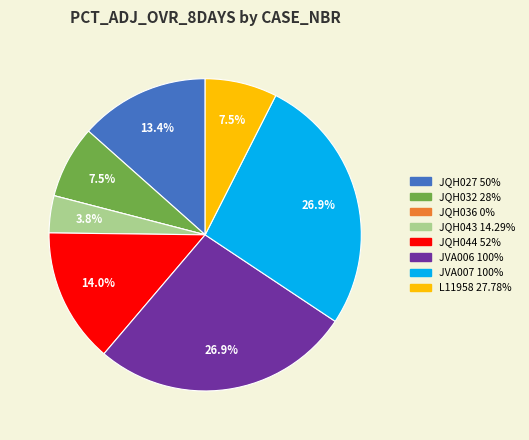

Approximately how many times larger is the value at L11958 compared to JVA006?

0.3